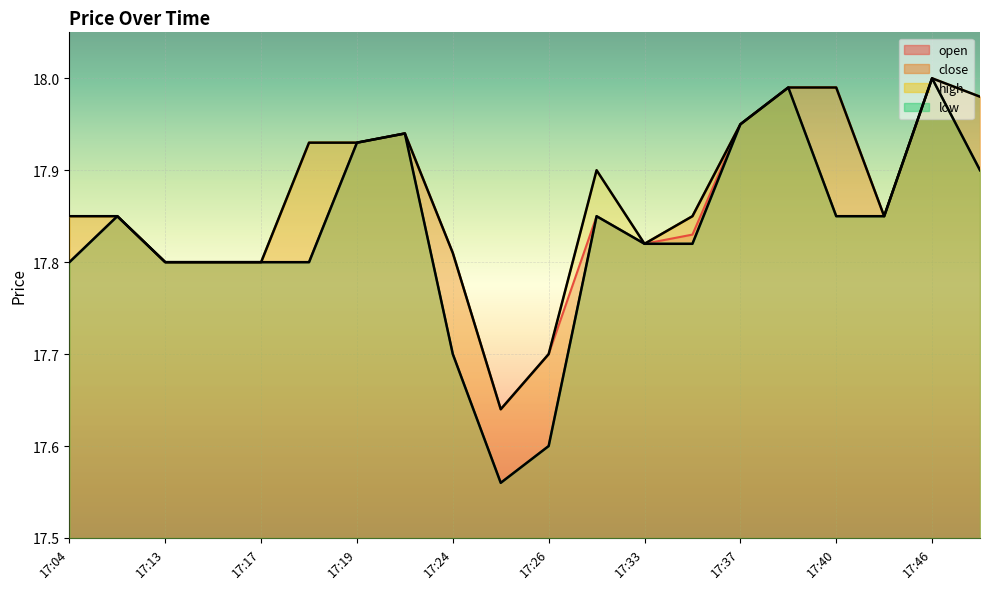

How many interior local valleys does the low series have?

1